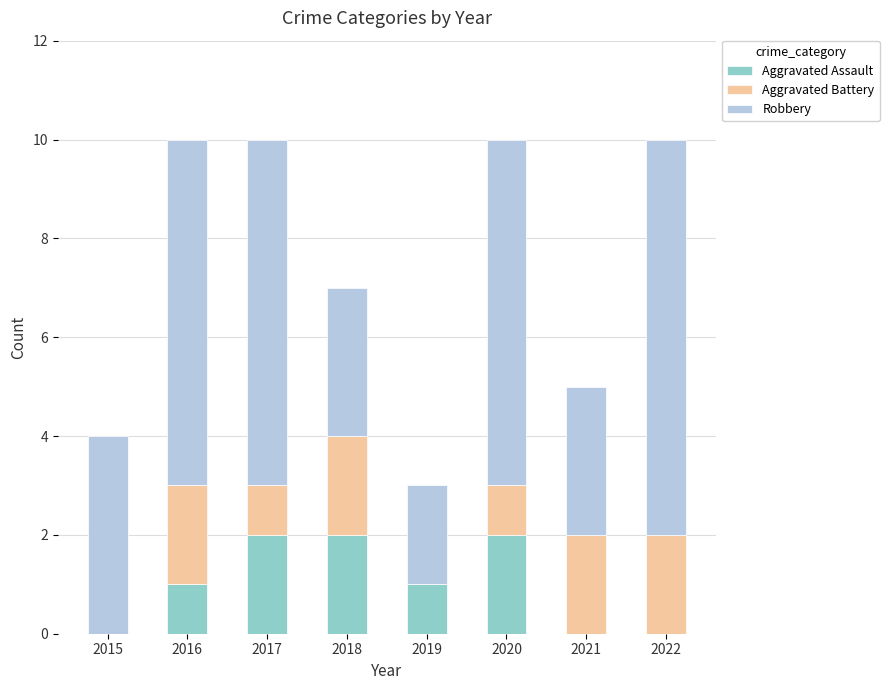

Are the bars grouped side by side (vs. stacked)?

No